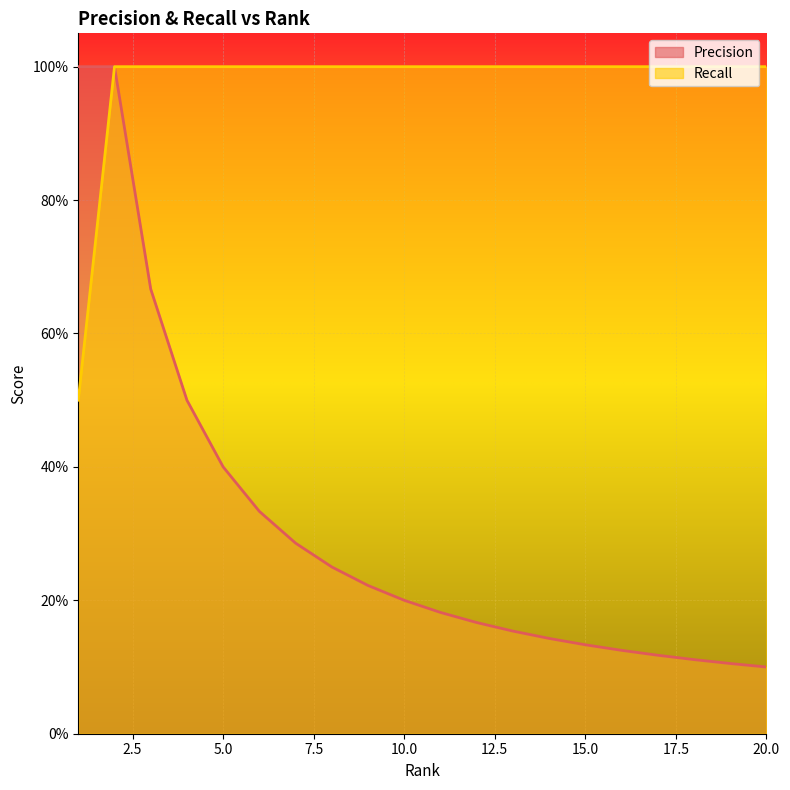

List the series in order of their peak value, lowest first.

Precision, Recall